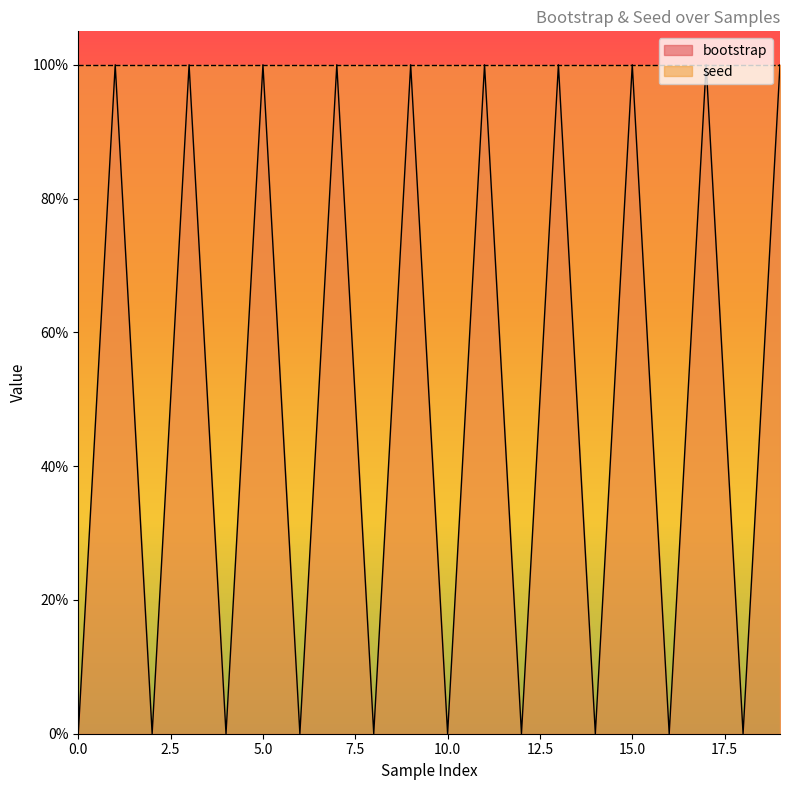

Where is the first local maximum?

1